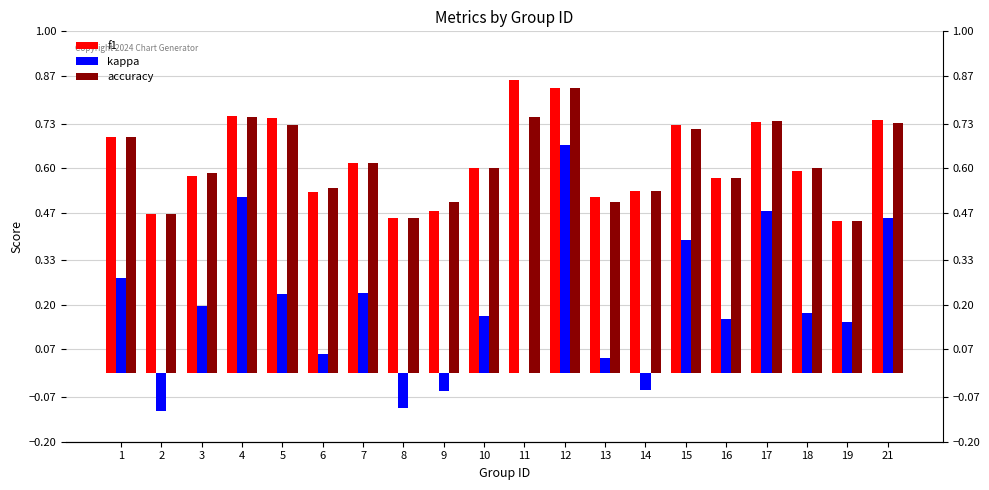

Which has a higher value, 17 or 12?

12